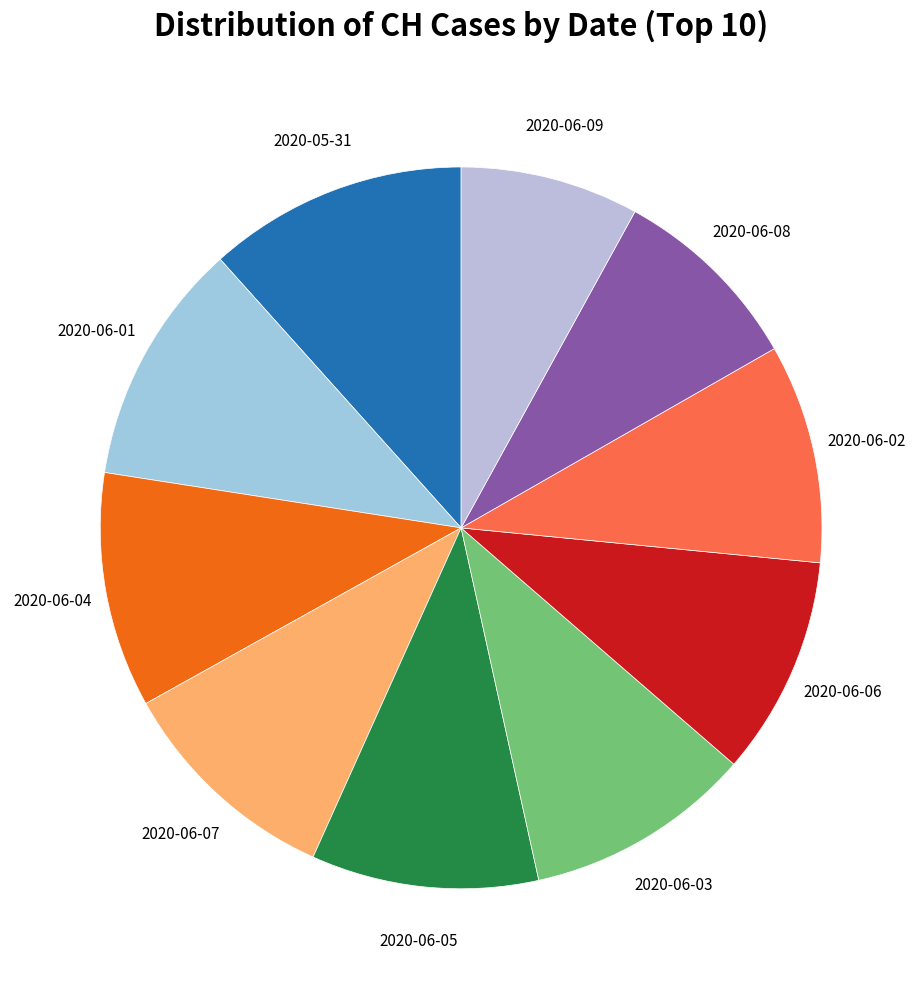

Does 2020-06-04 represent more than half of the total?

No